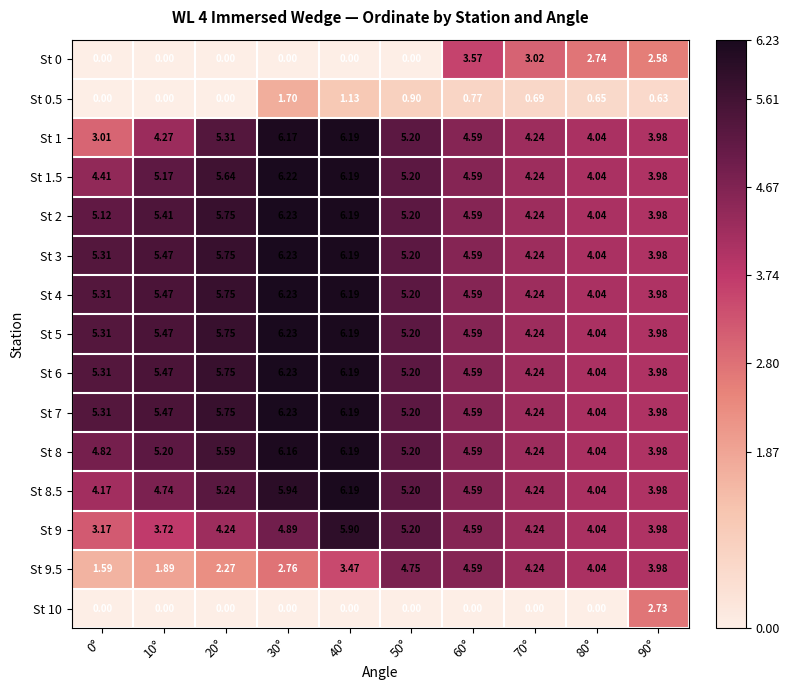

Rank the series at 90° from lowest to highest value.

St 0.5, St 0, St 10, St 1, St 1.5, St 2, St 3, St 4, St 5, St 6, St 7, St 8, St 8.5, St 9, St 9.5